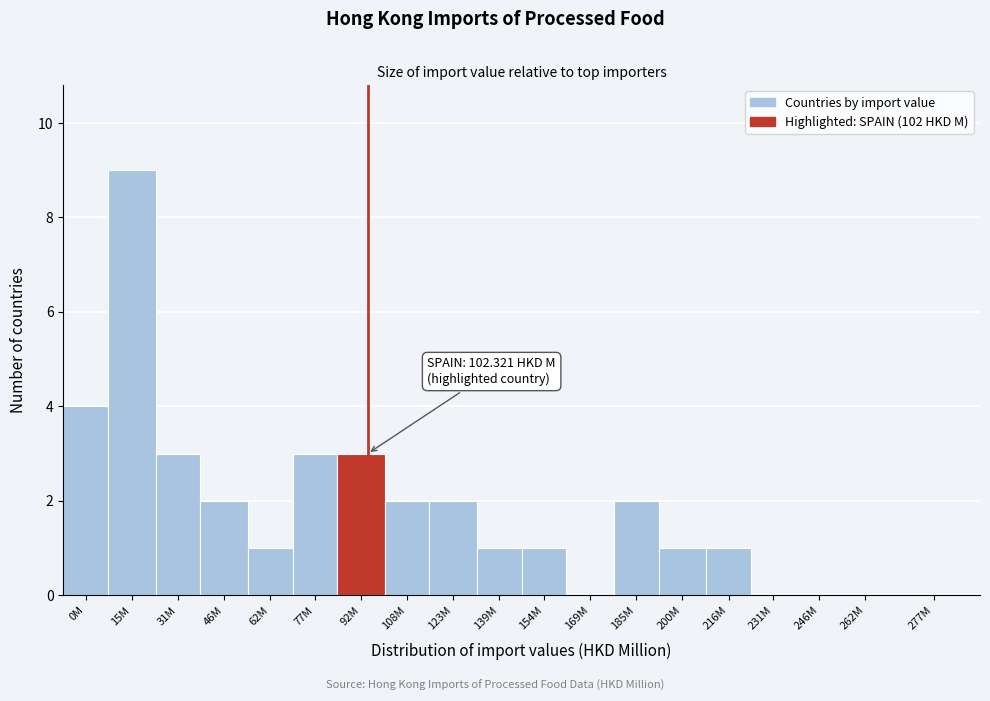

Reading left to right, extract all data points from this chart.

0M=4	15M=9	31M=3	46M=2	62M=1	77M=3	92M=3	108M=2	123M=2	139M=1	154M=1	169M=0	185M=2	200M=1	216M=1	231M=0	246M=0	262M=0	277M=0